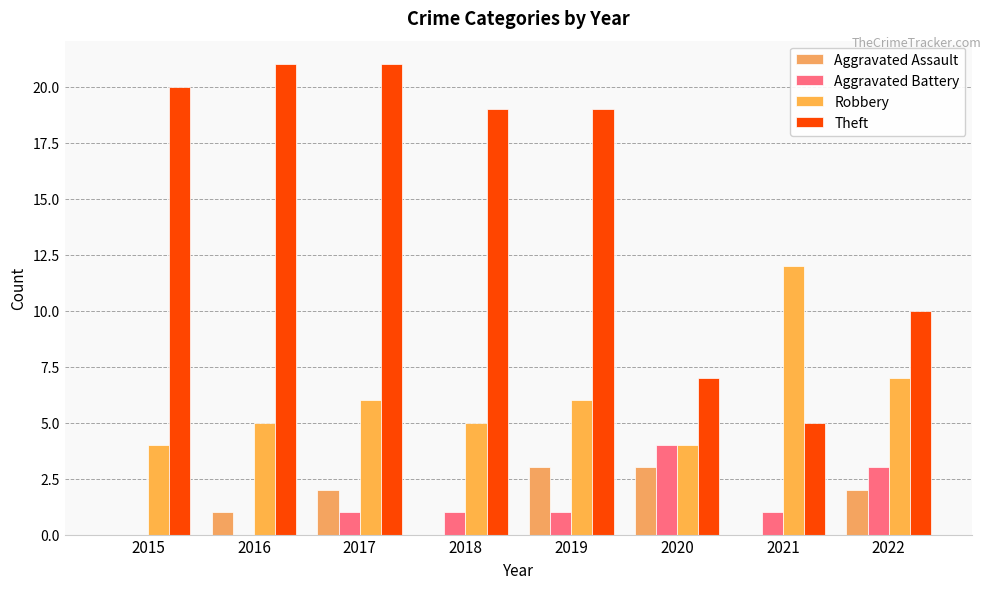

How many categories are shown in the chart?

8